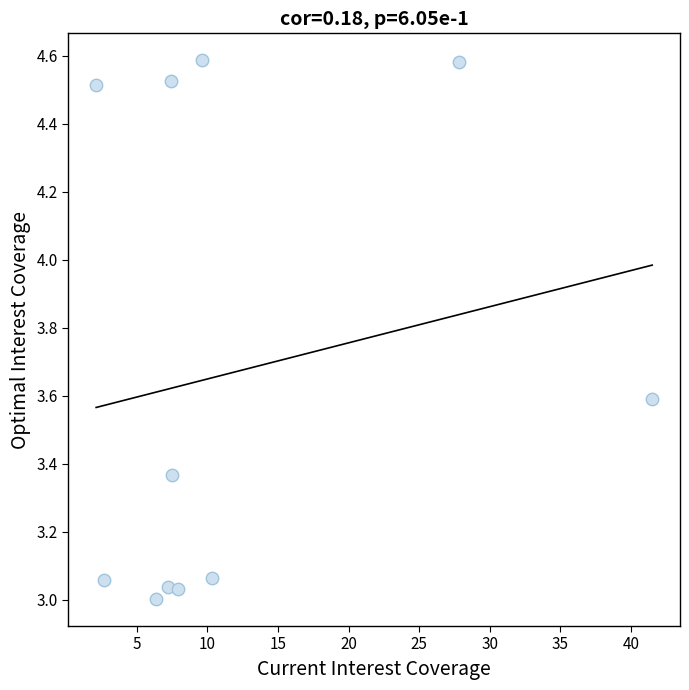

What is the average X value?

11.9